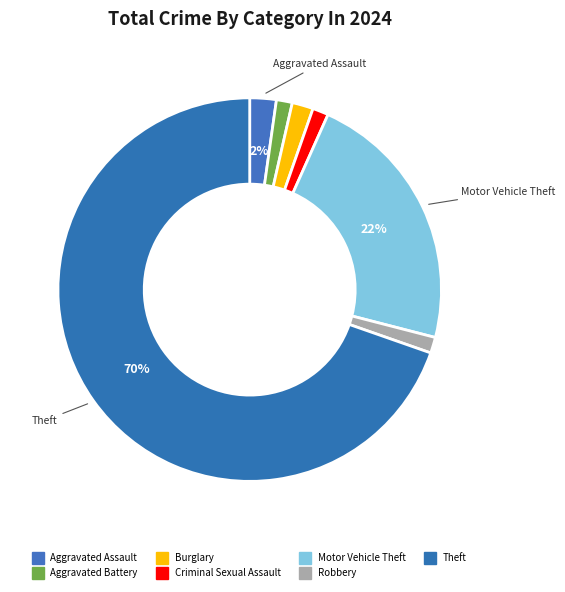

What percentage is NOT represented by Motor Vehicle Theft?

77.7%